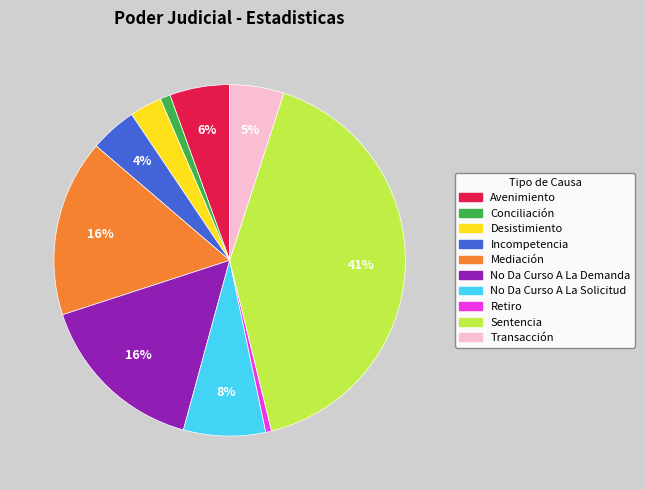

What is the largest slice in the pie chart?

Sentencia